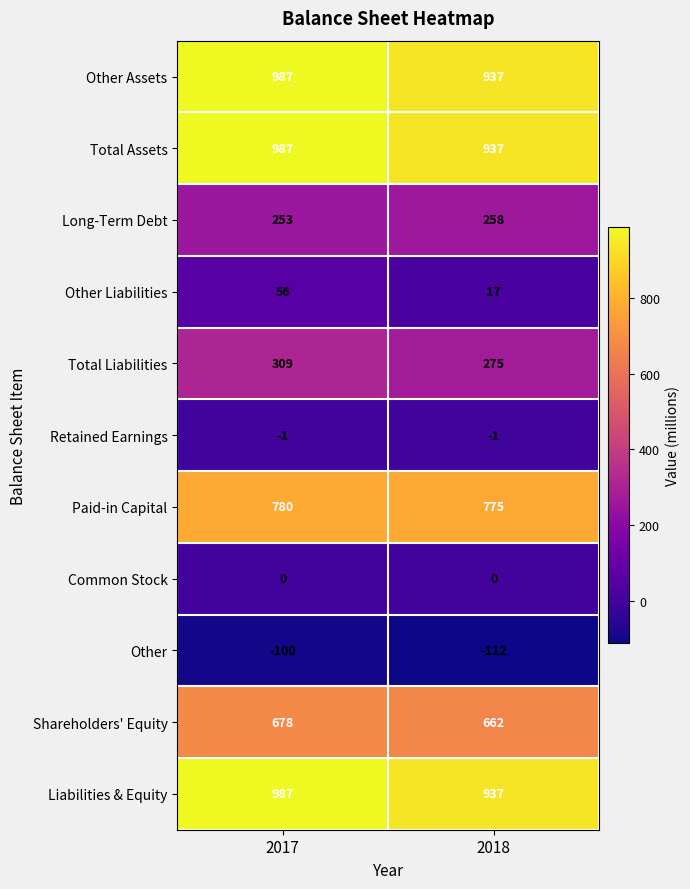

Reading left to right, list all the values displayed in this chart.

Other Assets: 987	937
Total Assets: 987	937
Long-Term Debt: 253	258
Other Liabilities: 56	17
Total Liabilities: 309	275
Retained Earnings: -1	-1
Paid-in Capital: 780	775
Common Stock: 0	0
Other: -100	-112
Shareholders' Equity: 678	662
Liabilities & Equity: 987	937